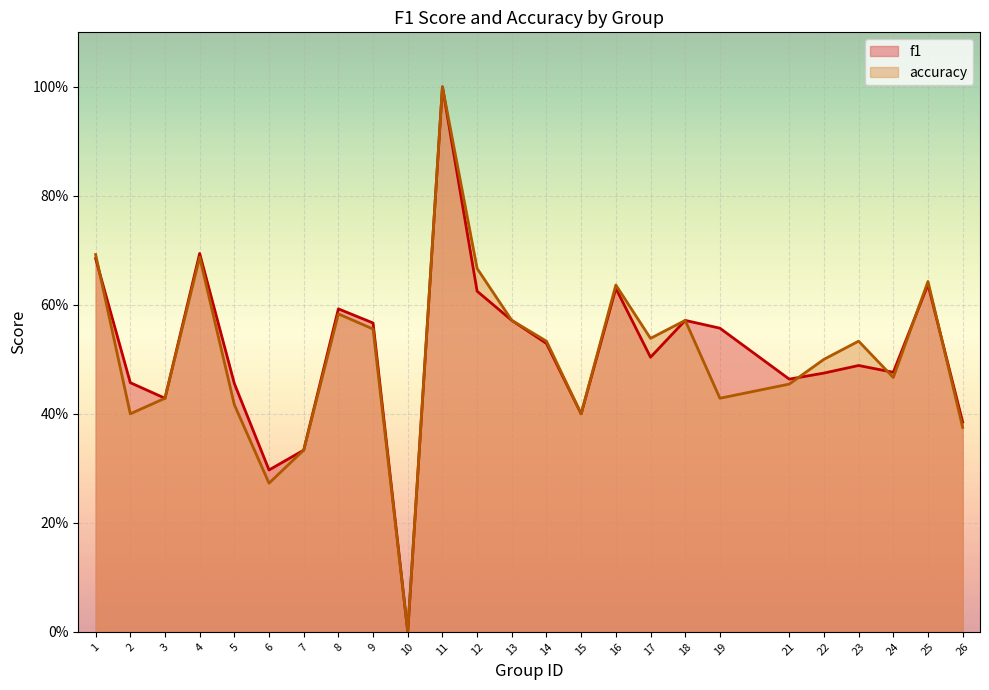

What are all the series names shown in the legend?

f1, accuracy